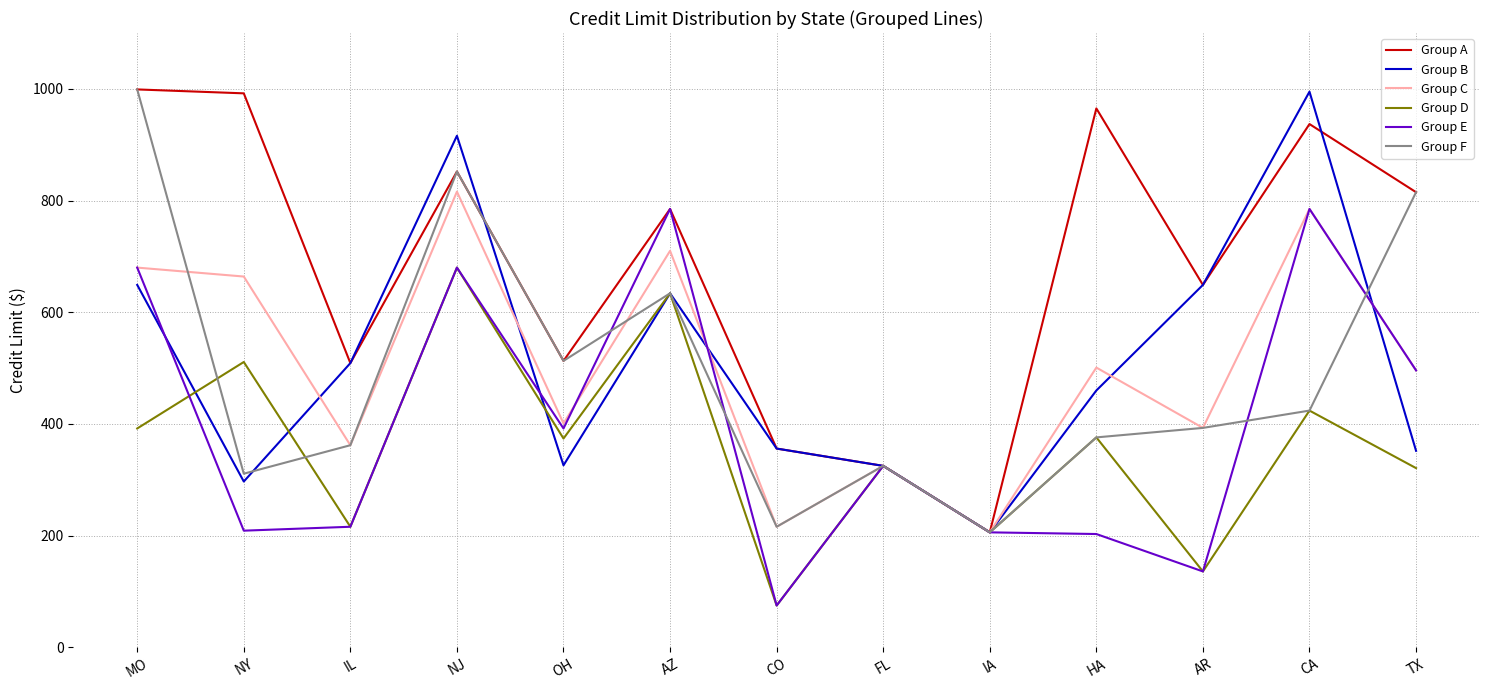

At which label is Group A closest to 602?

AR